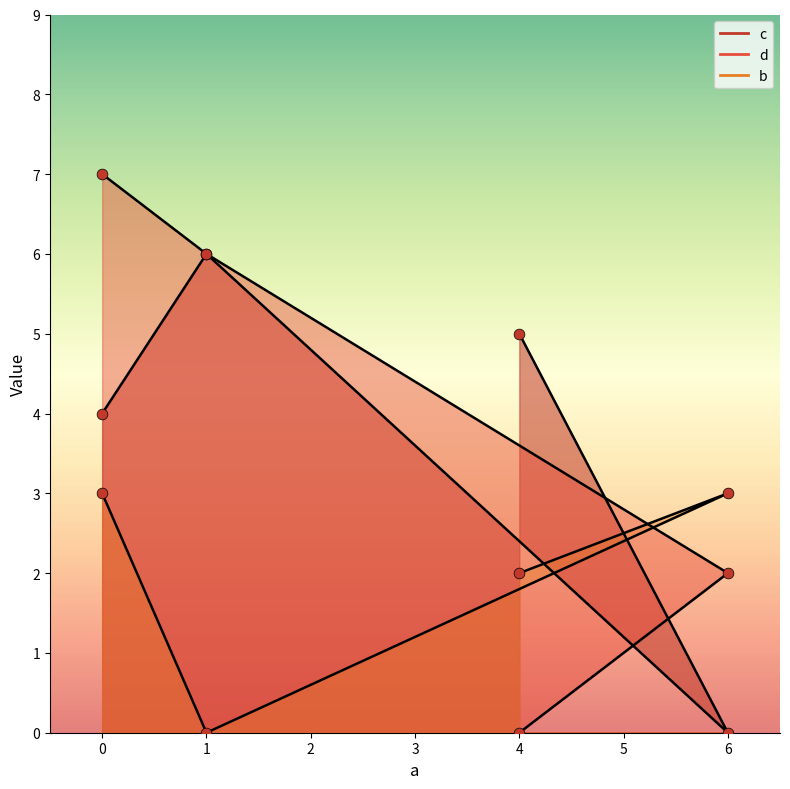

Which series has the largest Y range (max minus min)?

d